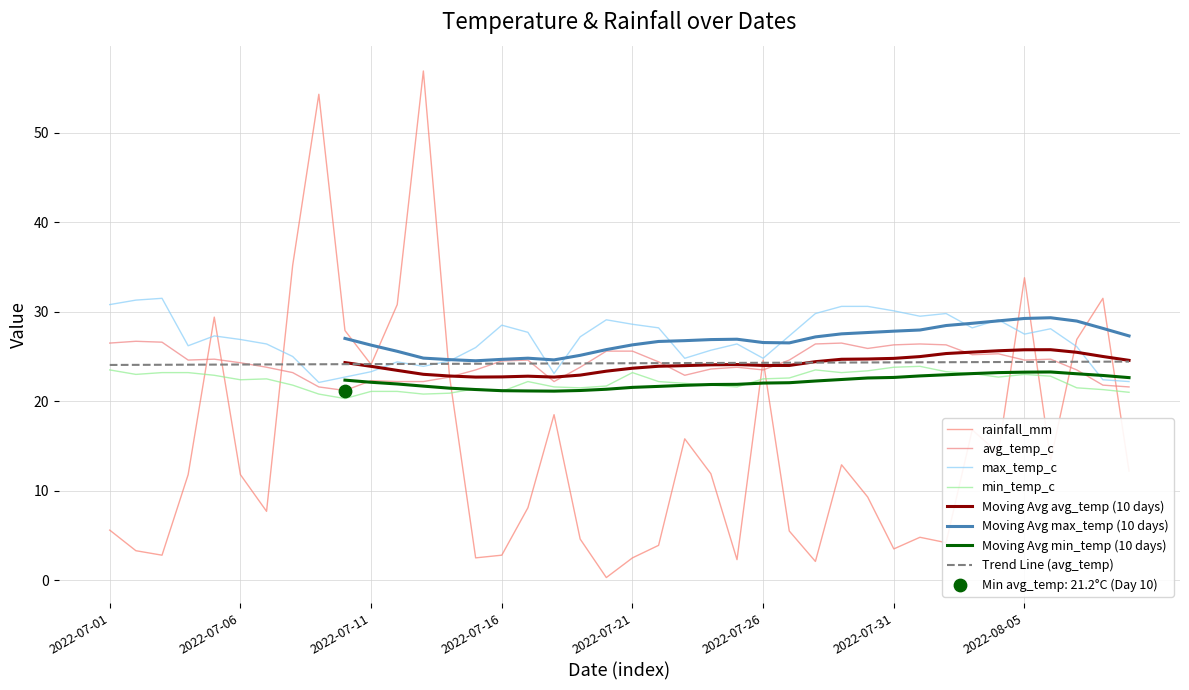

Which series has the largest total across all categories?

max_temp_c